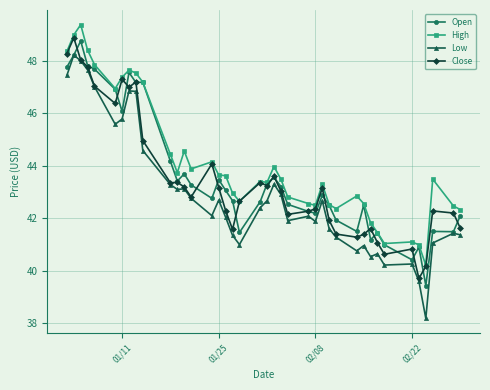

Which series has the largest total across all categories?

High